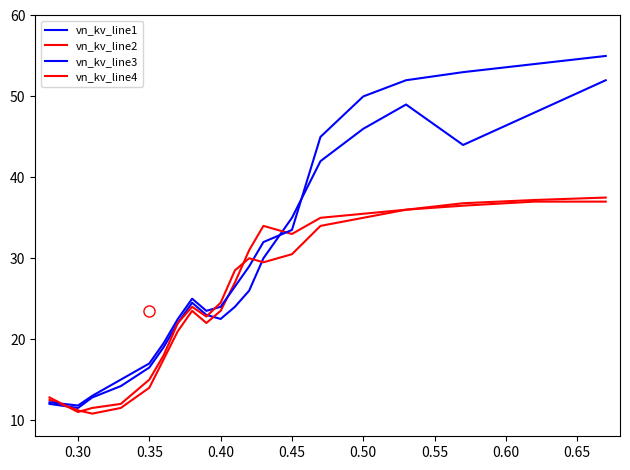

In vn_kv_line4, how many points are lower than both neighbors (excluding endpoints)?

3